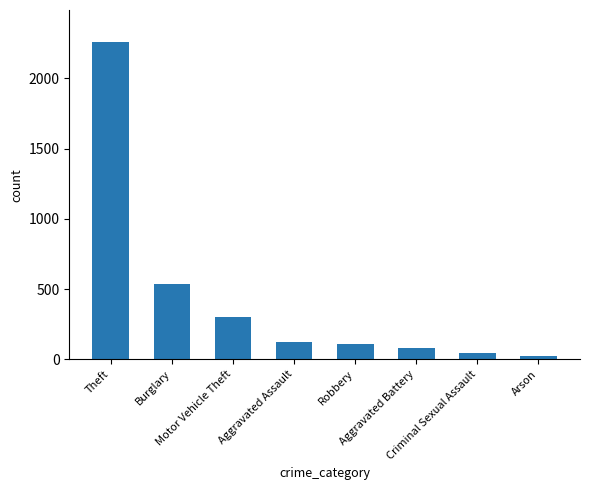

Reading left to right, list all the values displayed in this chart.

2260	539	299	120	109	81	46	21